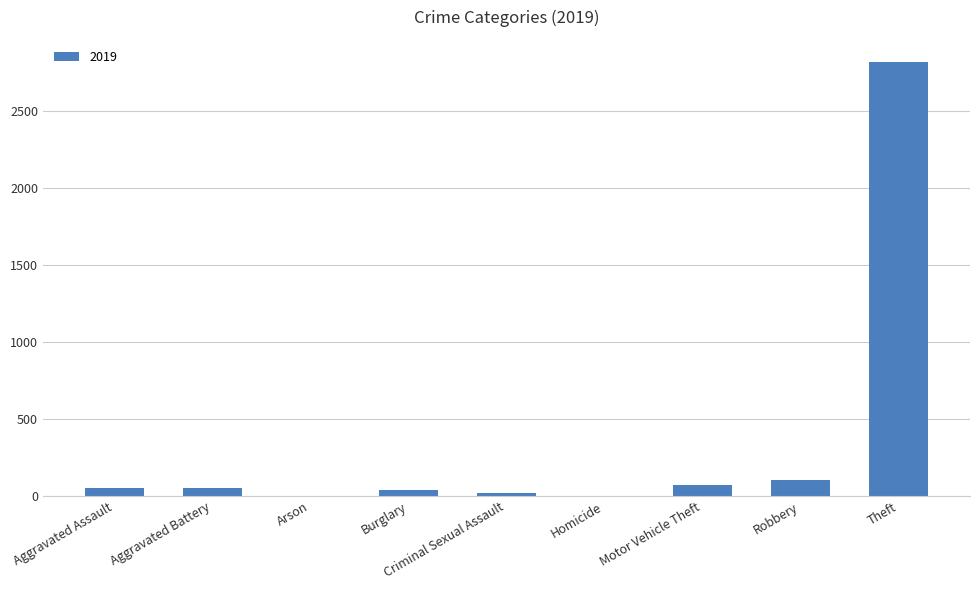

Between Criminal Sexual Assault and Theft, which is larger?

Theft